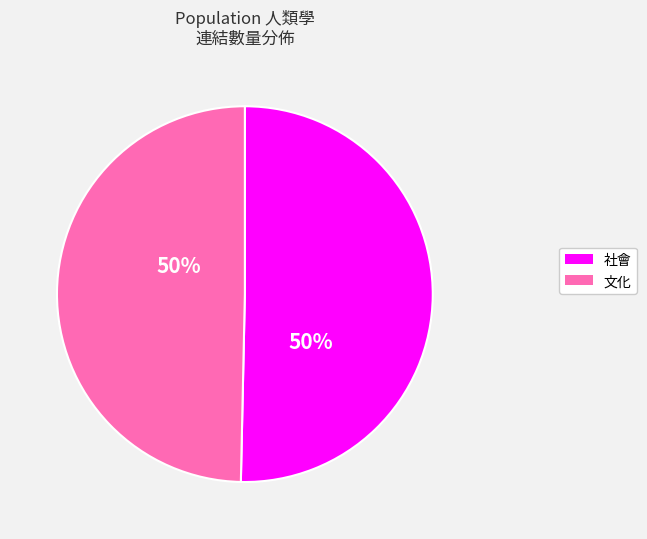

To the nearest percent, what is the average slice percentage?

50%